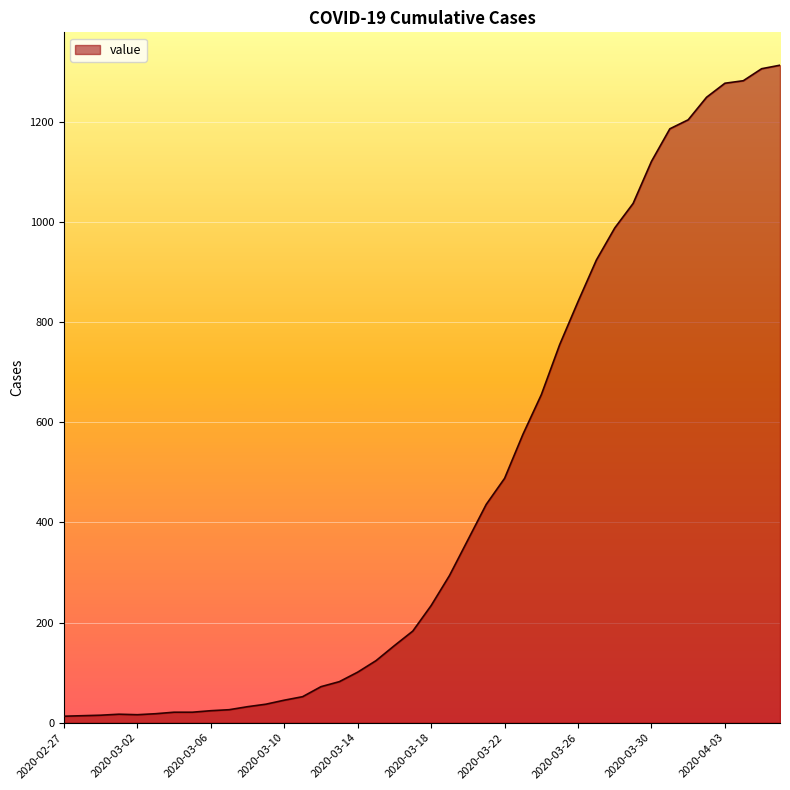

What is the smallest value displayed?

13